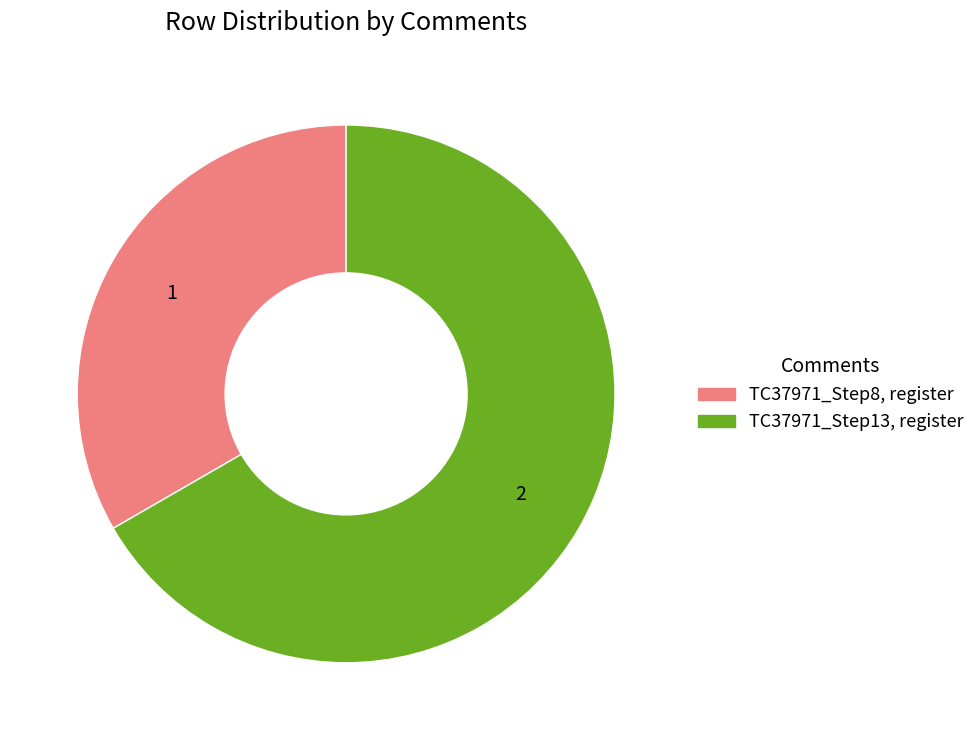

Do TC37971_Step8, register and TC37971_Step13, register together represent more than half of the pie?

Yes